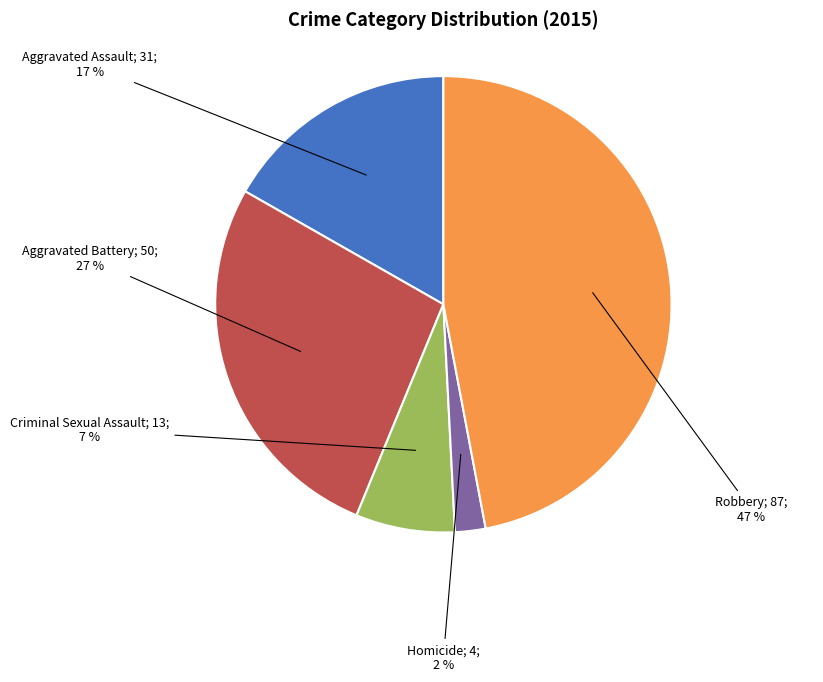

Does any single category account for the majority?

No